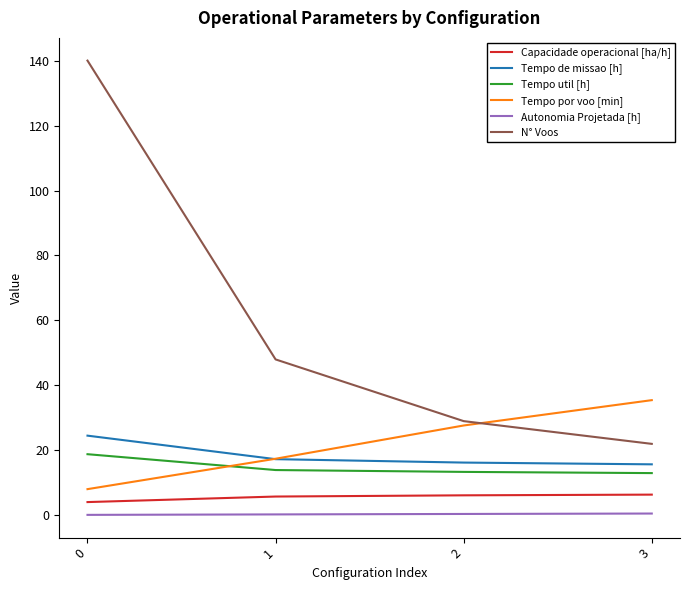

Which series has the largest total across all categories?

N° Voos